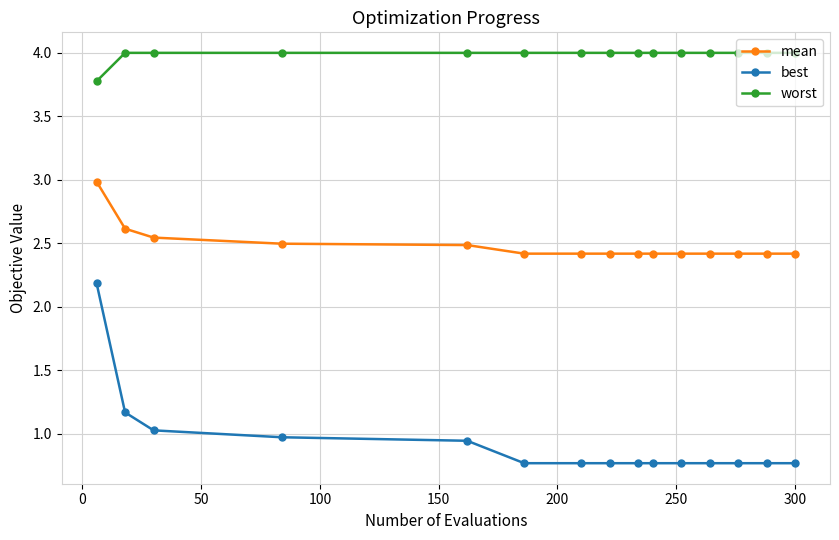

What is the greatest value displayed?

4.0